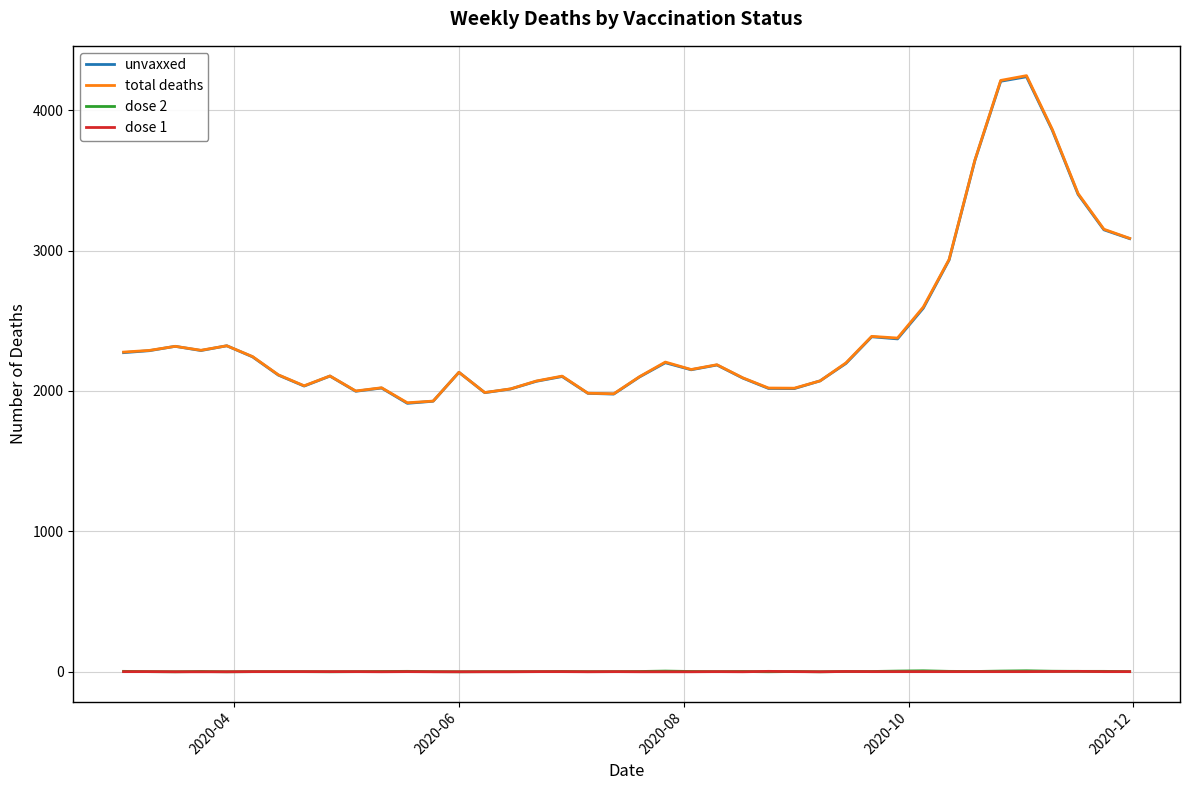

Which series has the widest spread of values?

total deaths